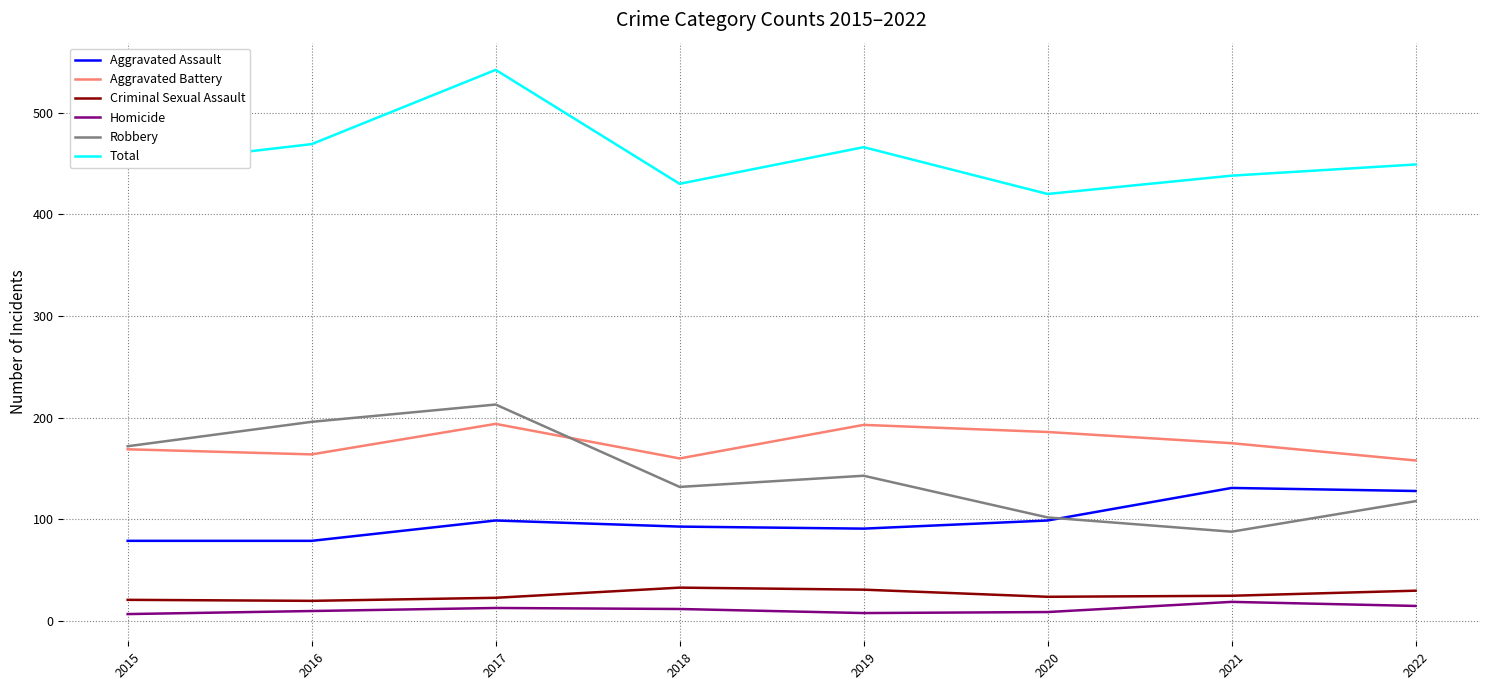

Is it true that Aggravated Assault equals 148 at 2018?

False